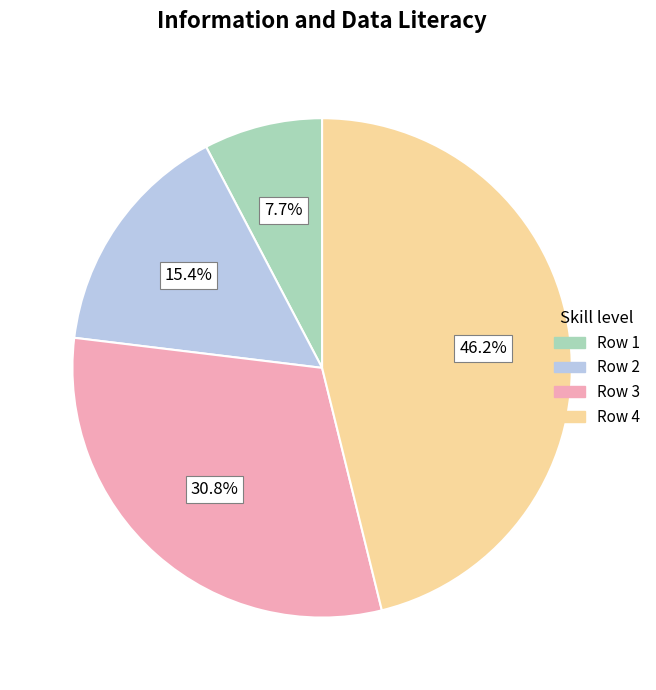

How many slices are in this pie chart?

4